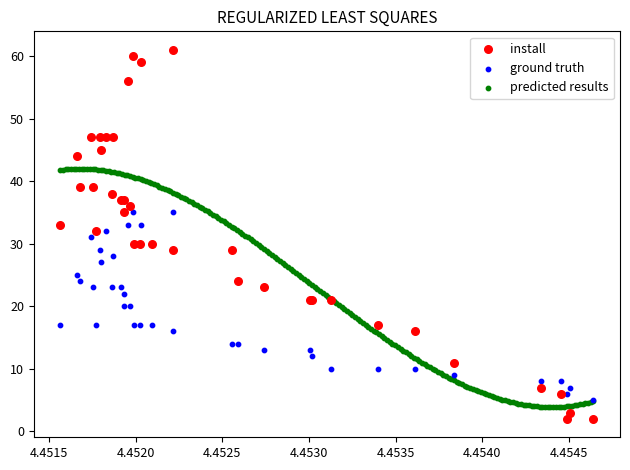

Which series has the largest Y range (max minus min)?

install